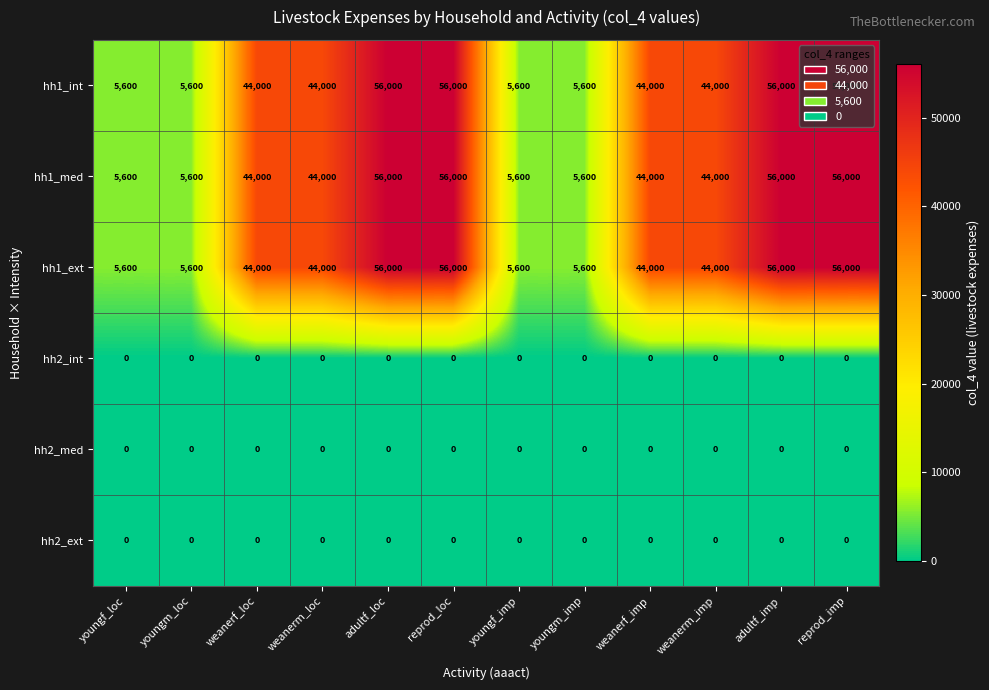

What is the difference between the maximum and minimum values in the hh1_ext series?

50400